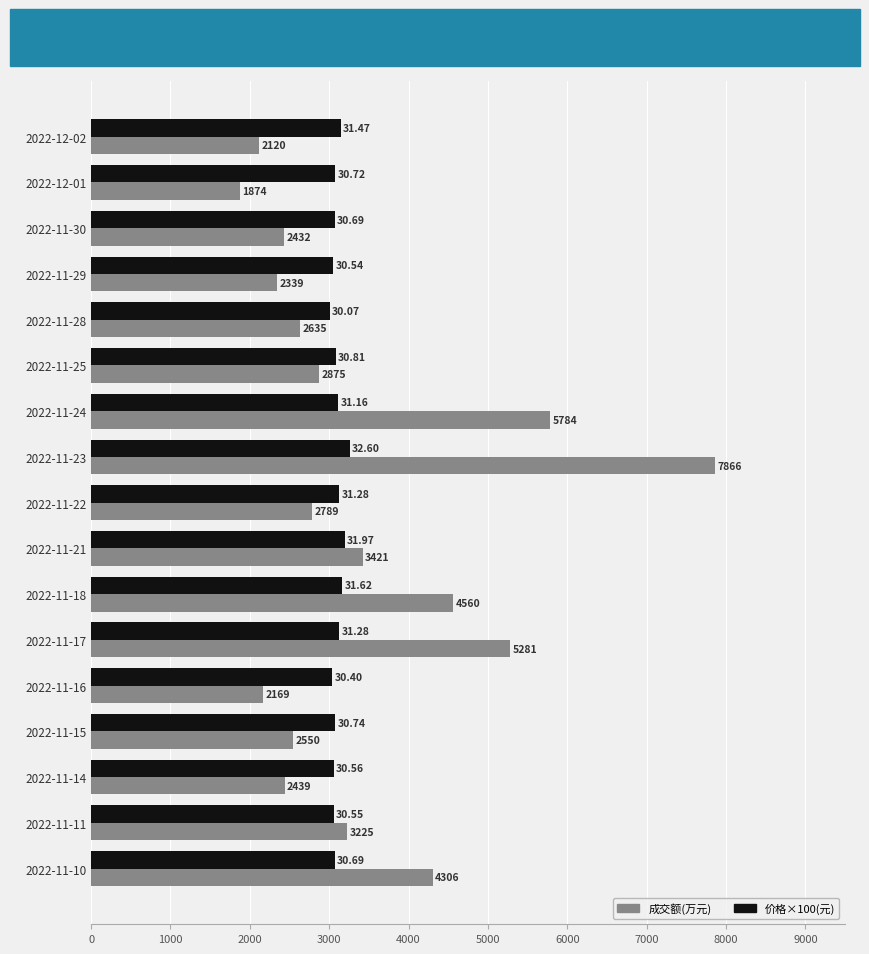

Which category has the lowest value in the 价格×100(元) series?

2022-11-28